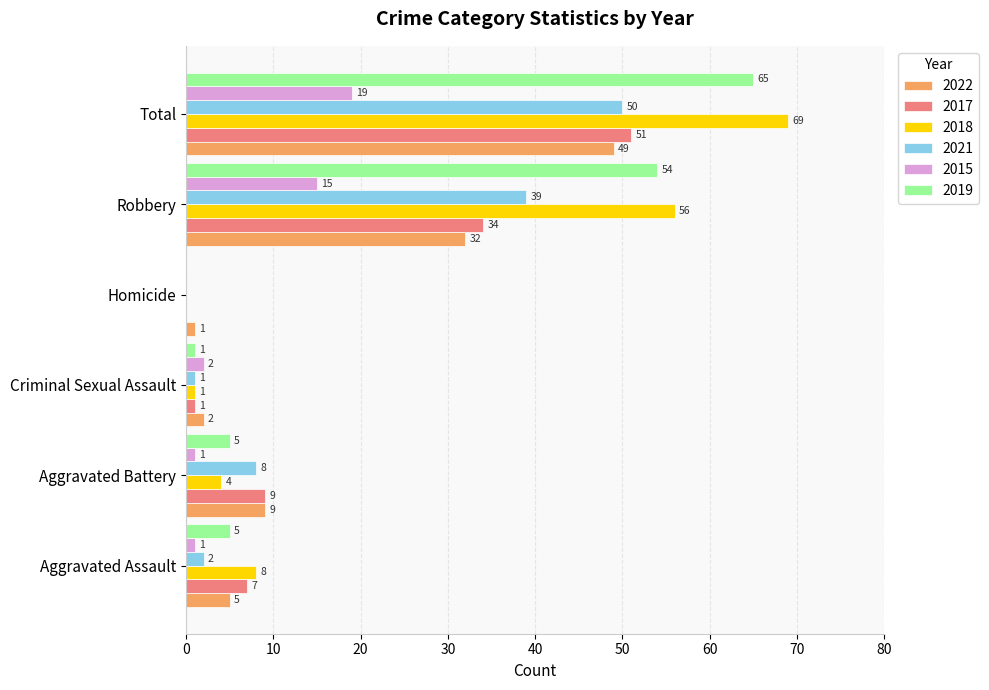

Between Aggravated Assault and Robbery, which series saw the biggest shift?

2019